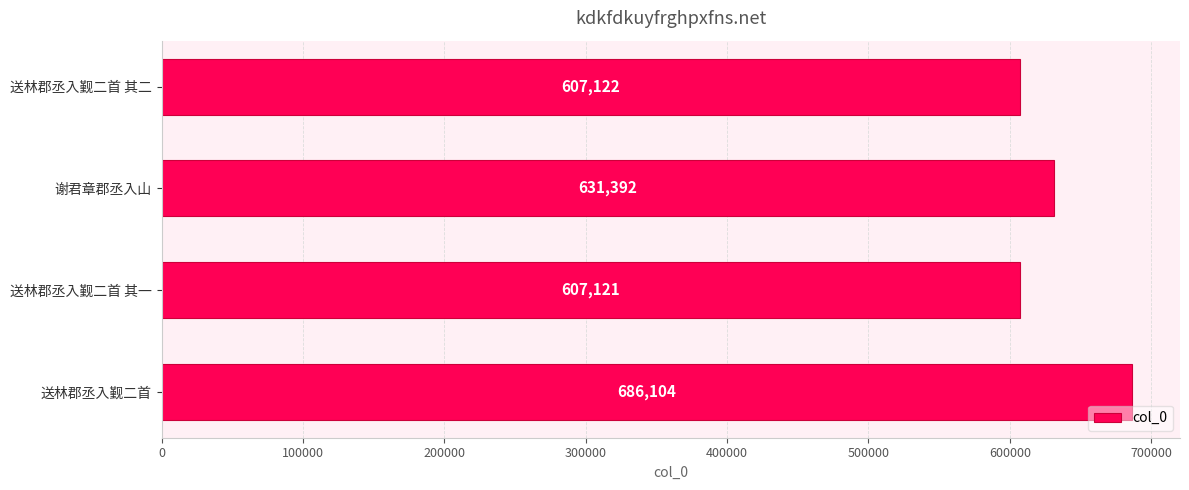

What is the change in value from 送林郡丞入觐二首 to 送林郡丞入觐二首 其一?

-78983